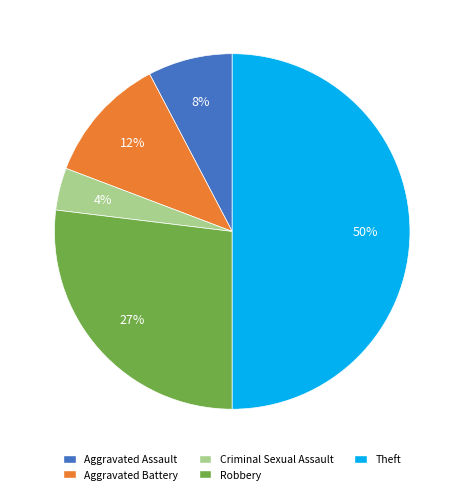

Does Aggravated Assault account for over 50% of the chart?

No